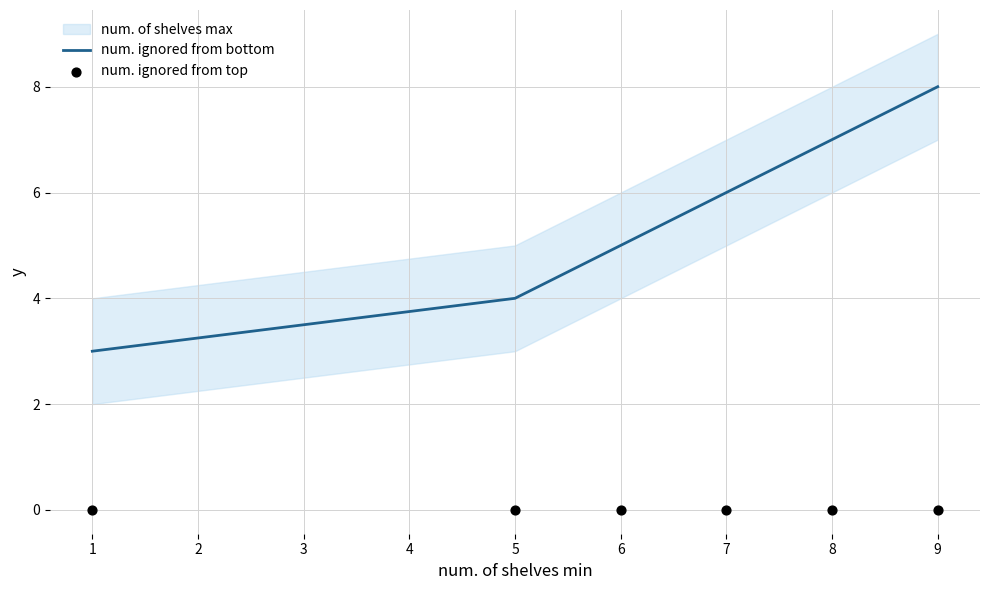

What is the minimum value for num. ignored from bottom?

3